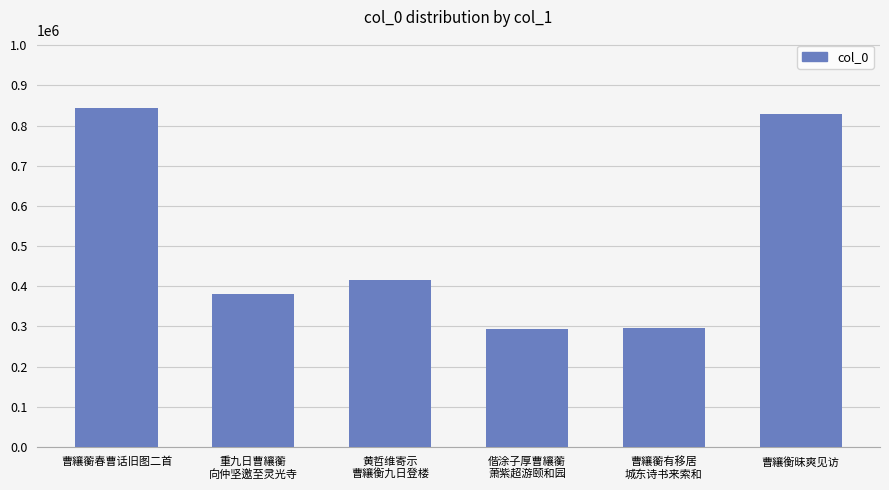

How many values are below 414753?

3